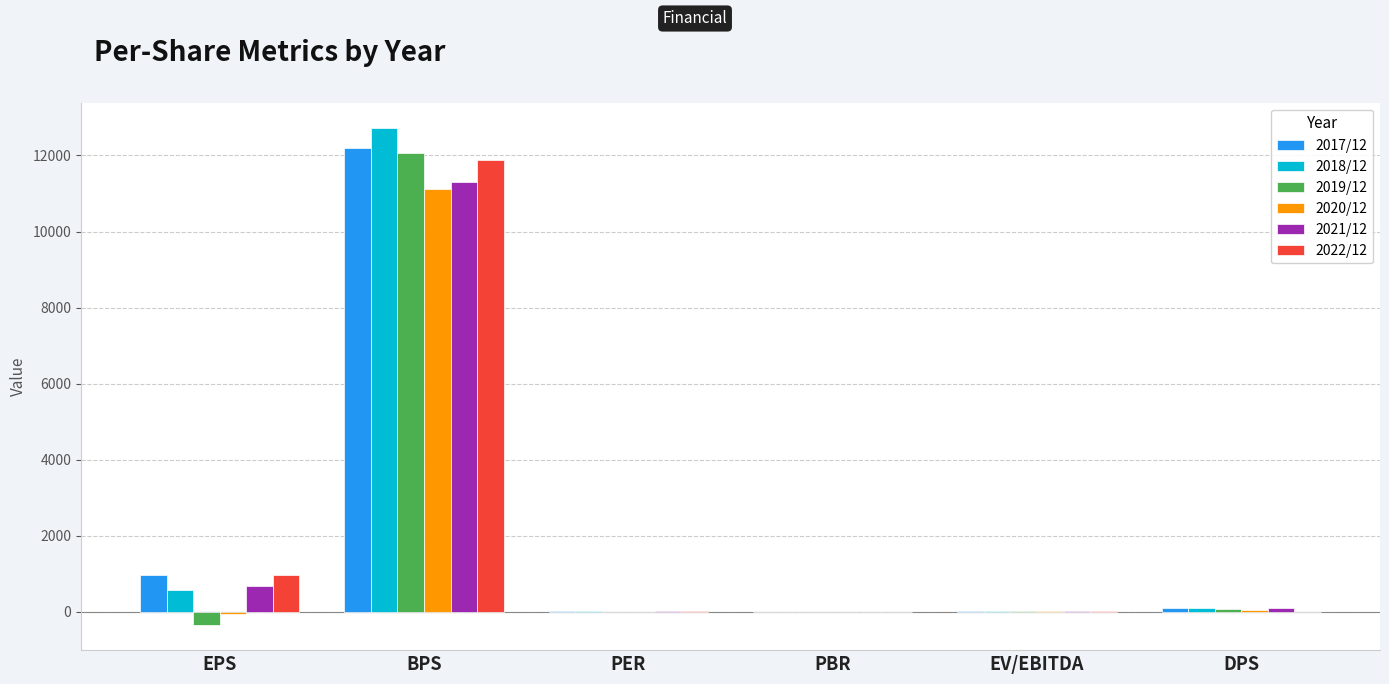

What is the sum of all 2020/12 values?

11104.1